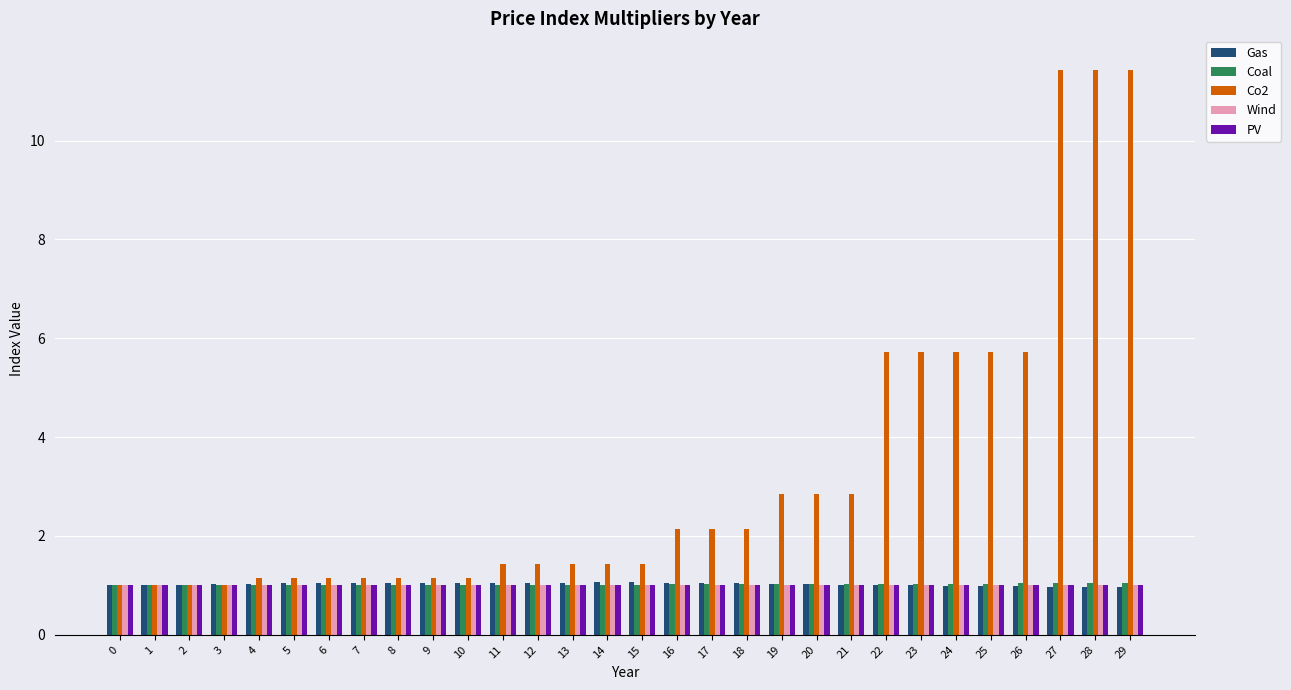

What is the spread (max minus min) of values at 26?

4.7